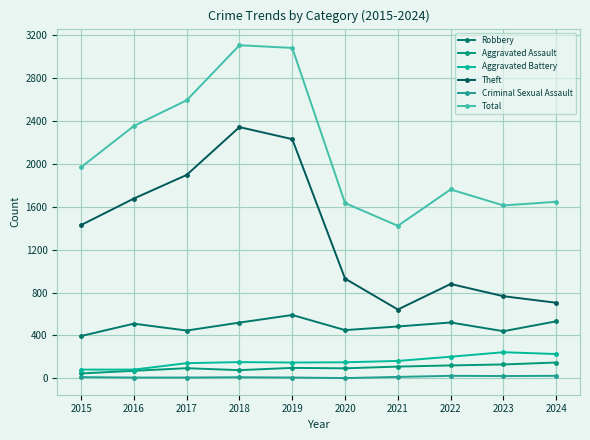

Is it true that Aggravated Battery equals 82 at 2015?

True